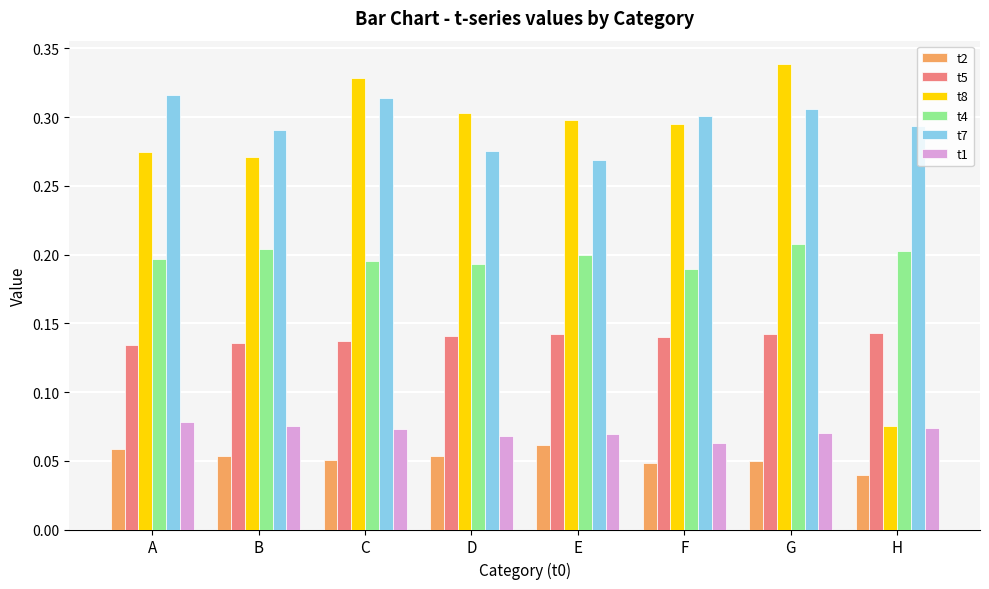

At B, list the series in order from smallest to largest.

t2, t1, t5, t4, t8, t7